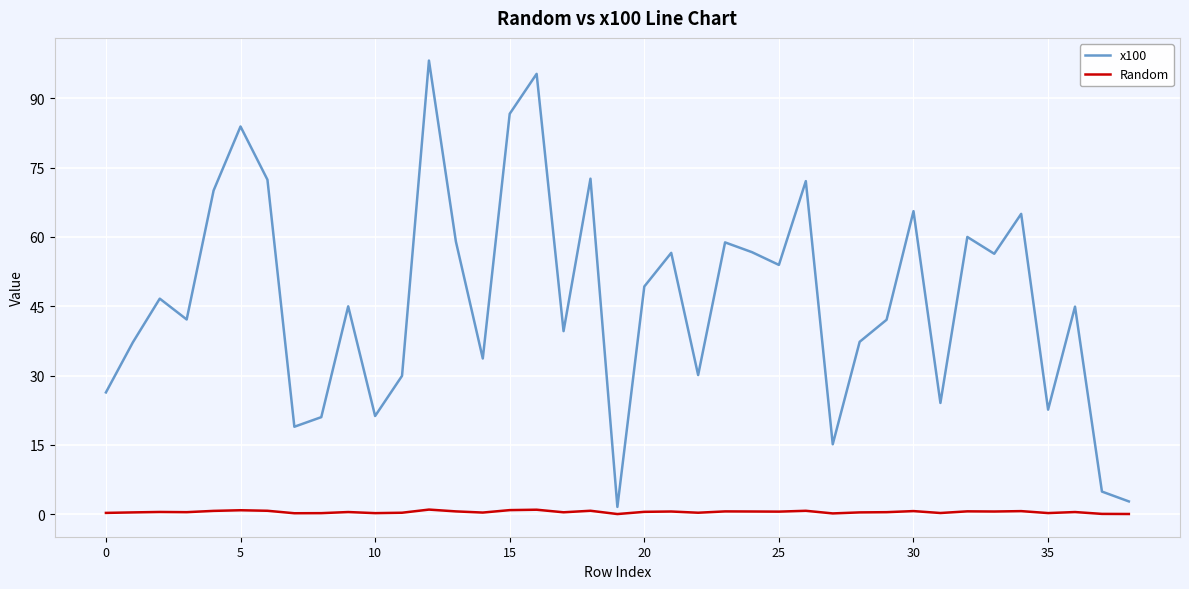

Which series has the largest total across all categories?

x100